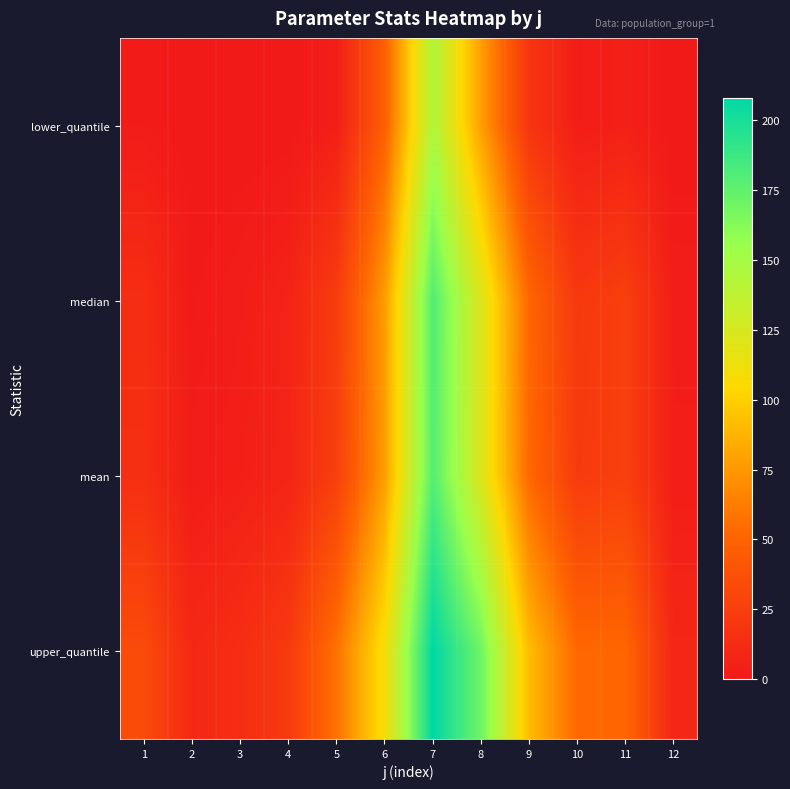

Reading left to right, extract all data points from this chart.

lower_quantile: 1=2.0	2=0.0	3=0.0	4=0.0	5=4.0	6=48.0	7=144.0	8=78.0	9=19.0	10=3.0	11=5.0	12=0.0
median: 1=14.0	2=1.0	3=3.0	4=7.0	5=24.0	6=77.0	7=180.0	8=122.0	9=52.0	10=21.0	11=26.0	12=3.0
mean: 1=14.8	2=2.5	3=4.4	4=7.7	5=26.0	6=77.8	7=179.1	8=122.1	9=53.0	10=22.6	11=26.1	12=3.4
upper_quantile: 1=34.0	2=10.0	3=14.0	4=22.0	5=58.0	6=110.0	7=208.0	8=170.0	9=91.0	10=53.0	11=52.0	12=9.0